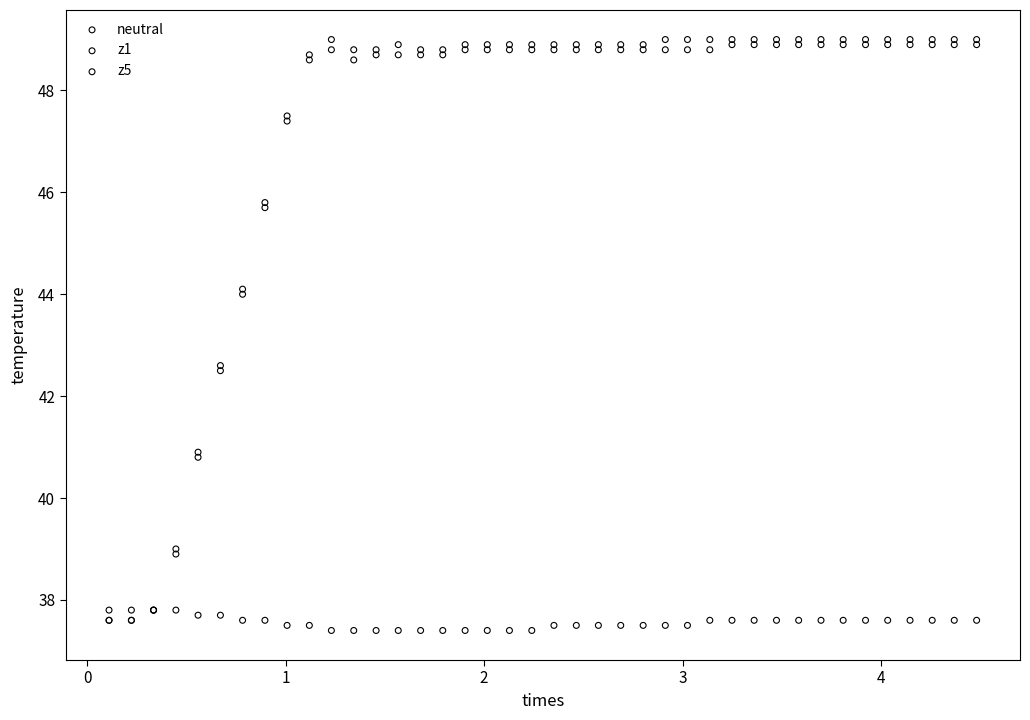

What are all the series names shown in the legend?

neutral, z1, z5